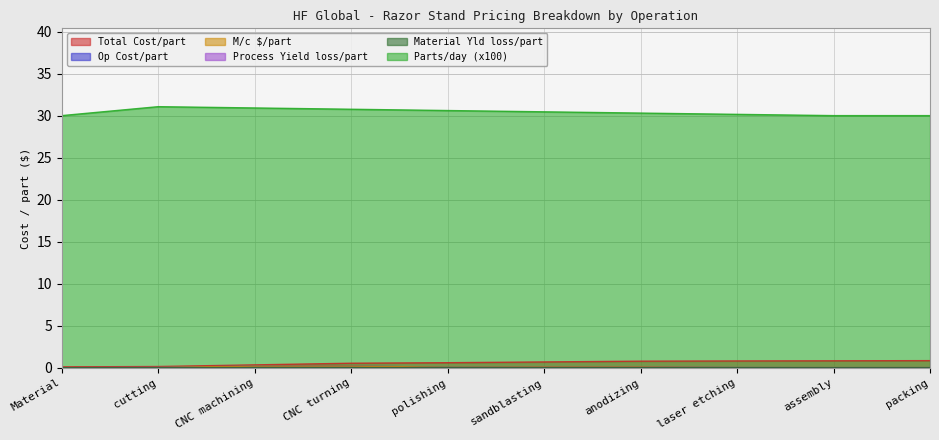

Which series changed the most between polishing and anodizing?

Parts/day (x100)